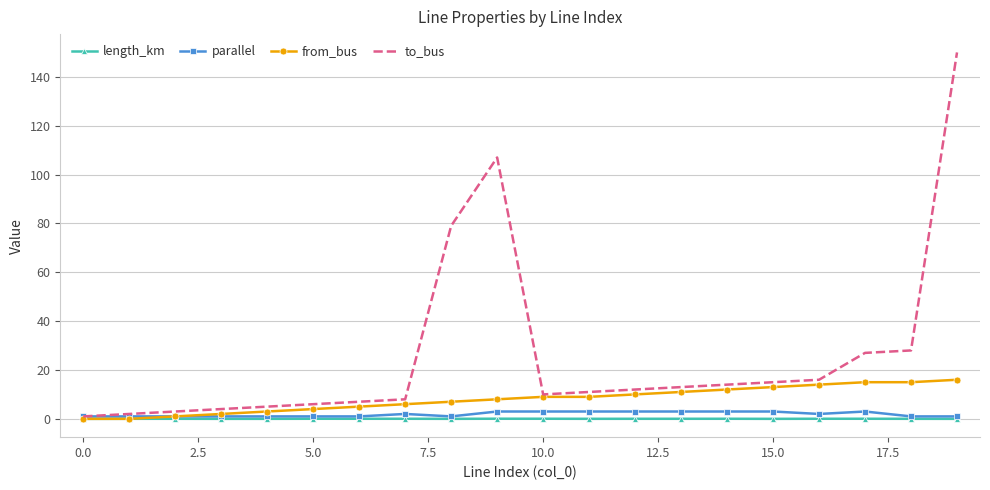

Which series has the largest range (max minus min)?

to_bus